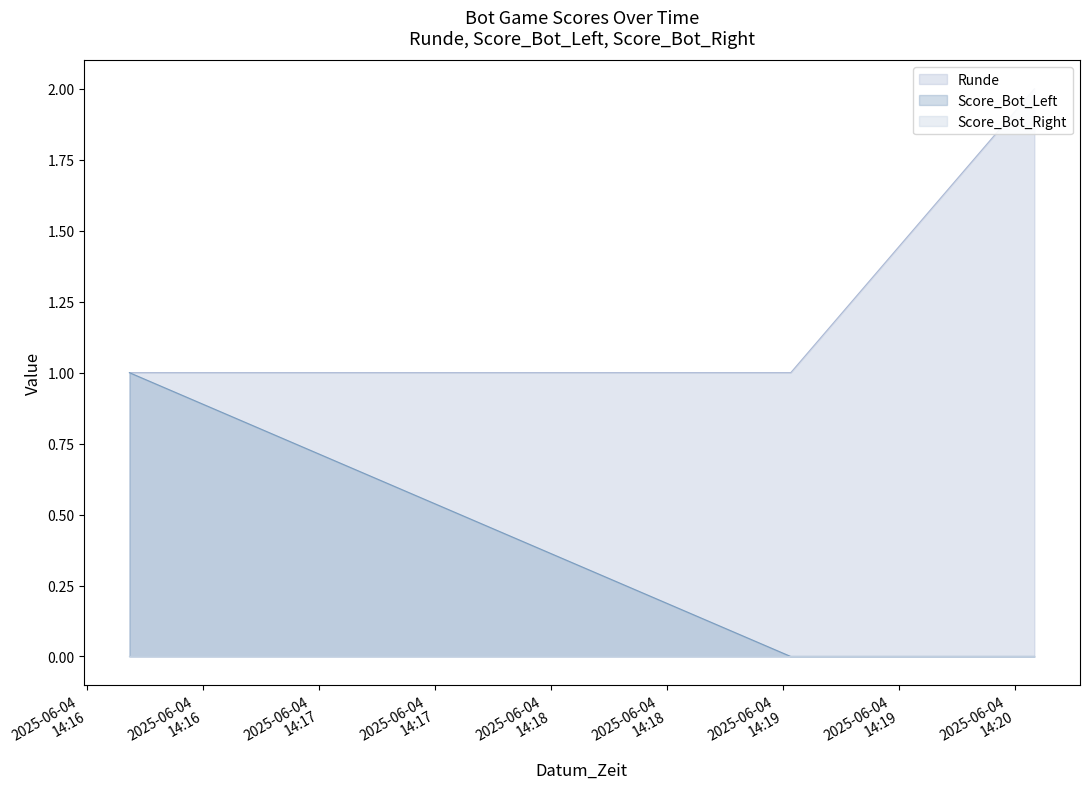

At which label is Score_Bot_Left closest to 0?

2025-06-04 14:19:02